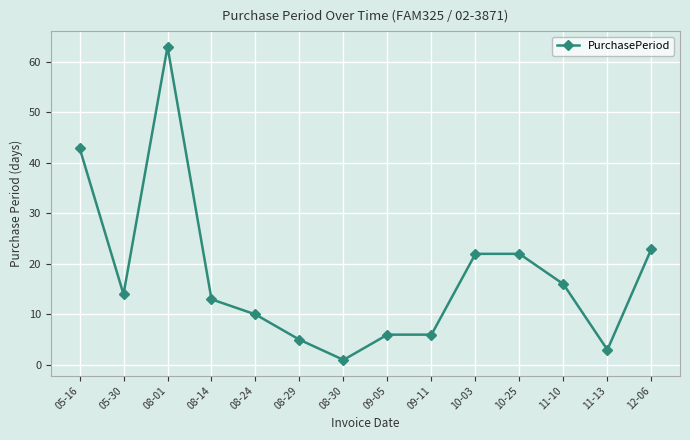

Does the chart have visible grid lines?

Yes